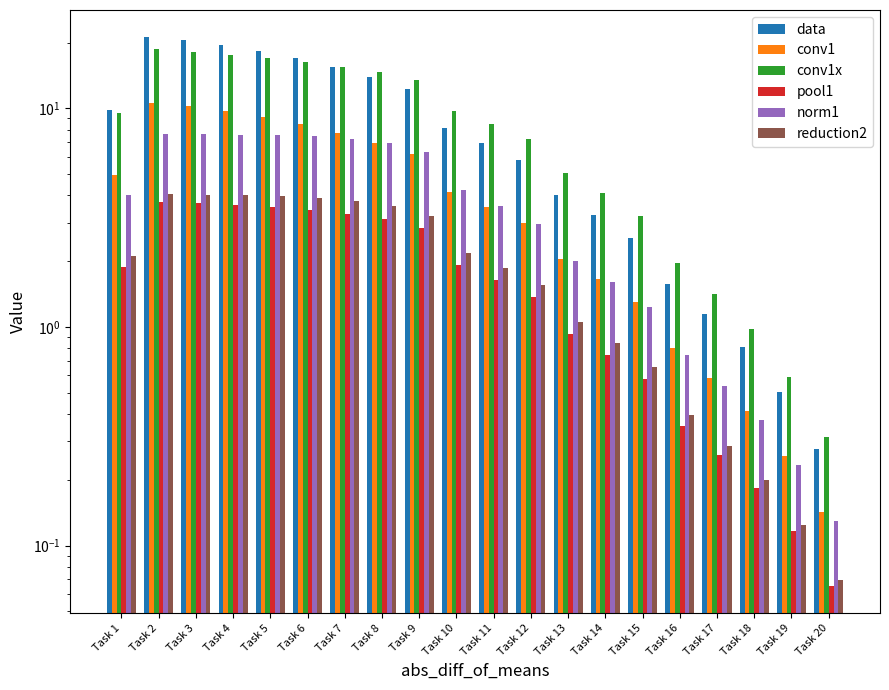

Does the chart contain any negative values?

No